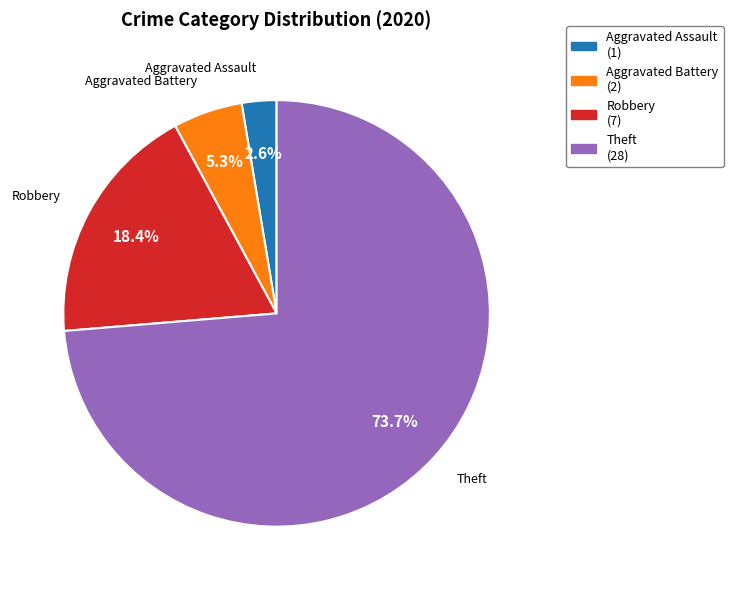

The Theft slice represents 63% of the pie. True or false?

False